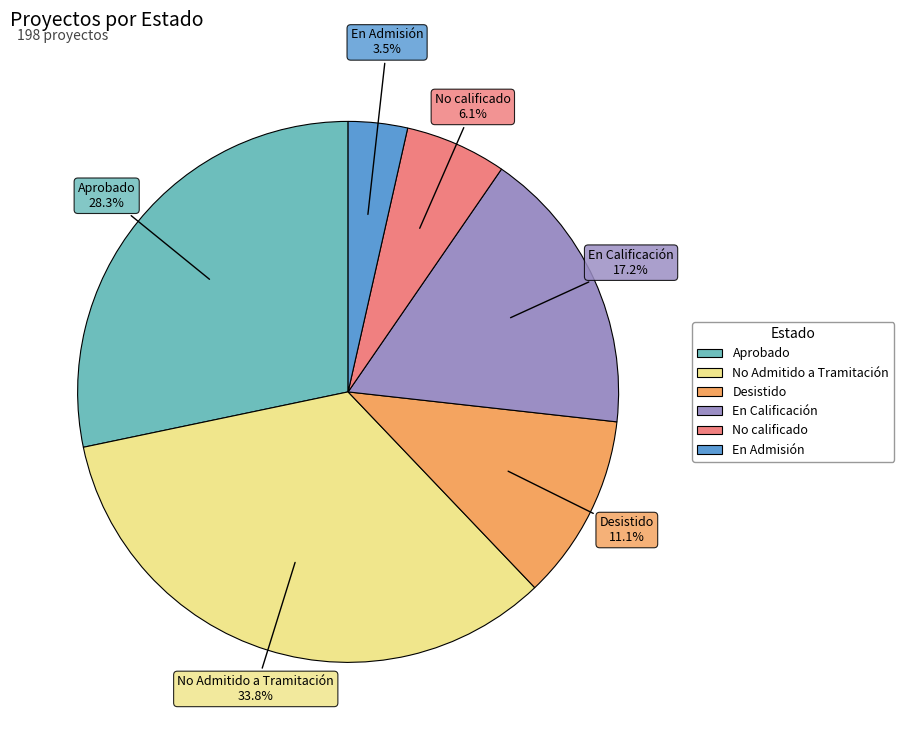

What is the total percentage of Desistido and En Admisión?

14.6%